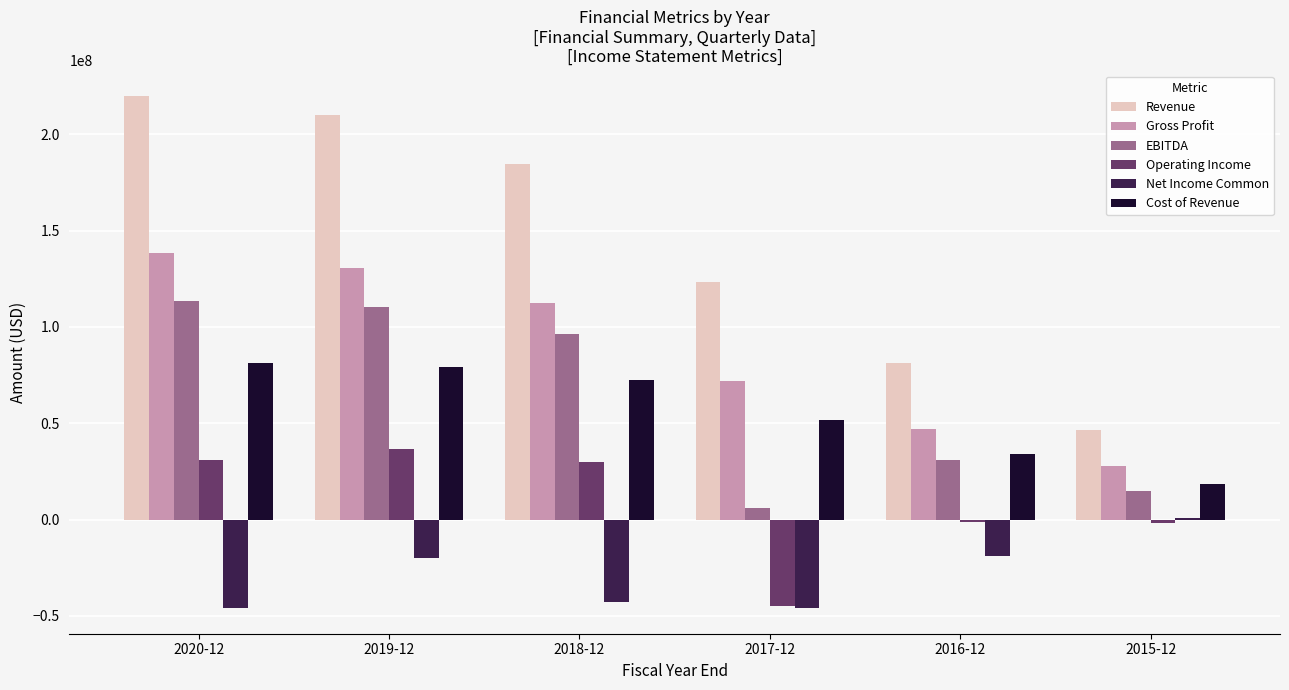

The value of Gross Profit at 2019-12 is 130623000. True or false?

True